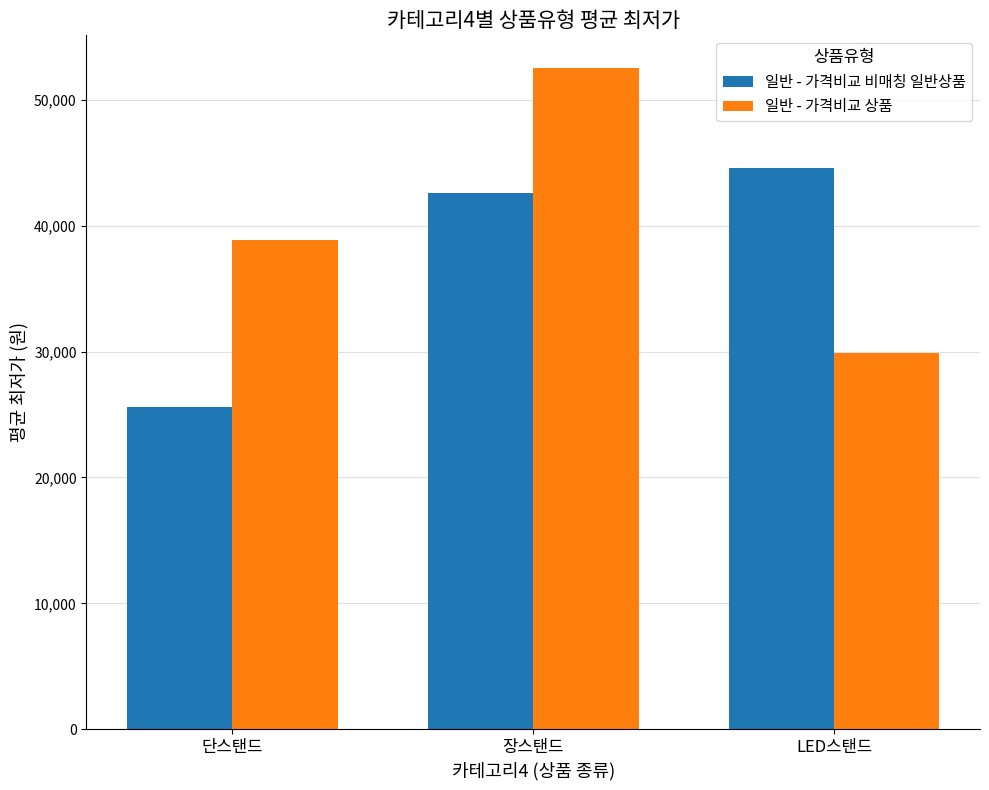

How many 일반 - 가격비교 상품 values are between 29867 and 52494?

3